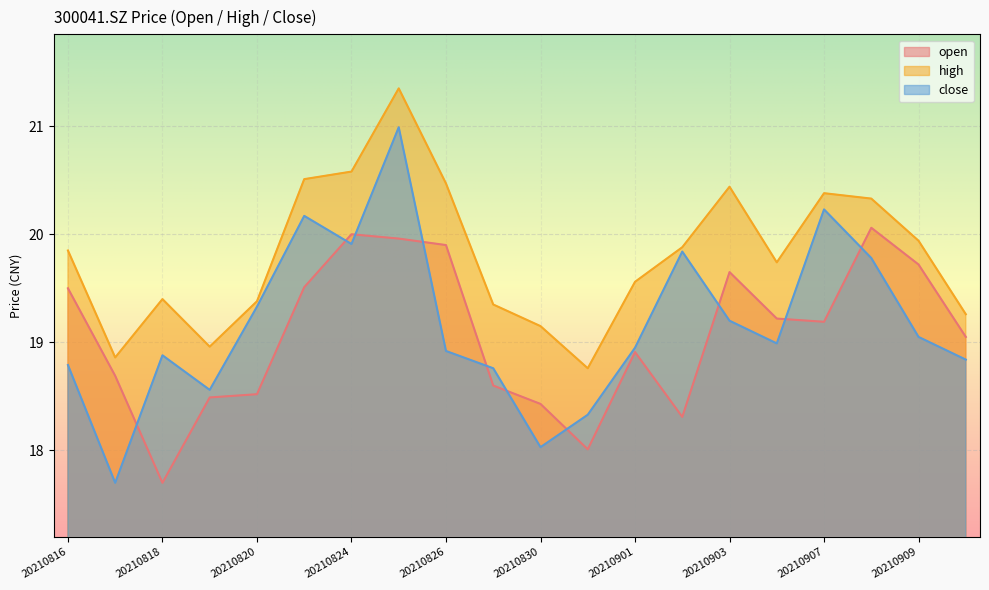

How many distinct data groups are displayed?

3